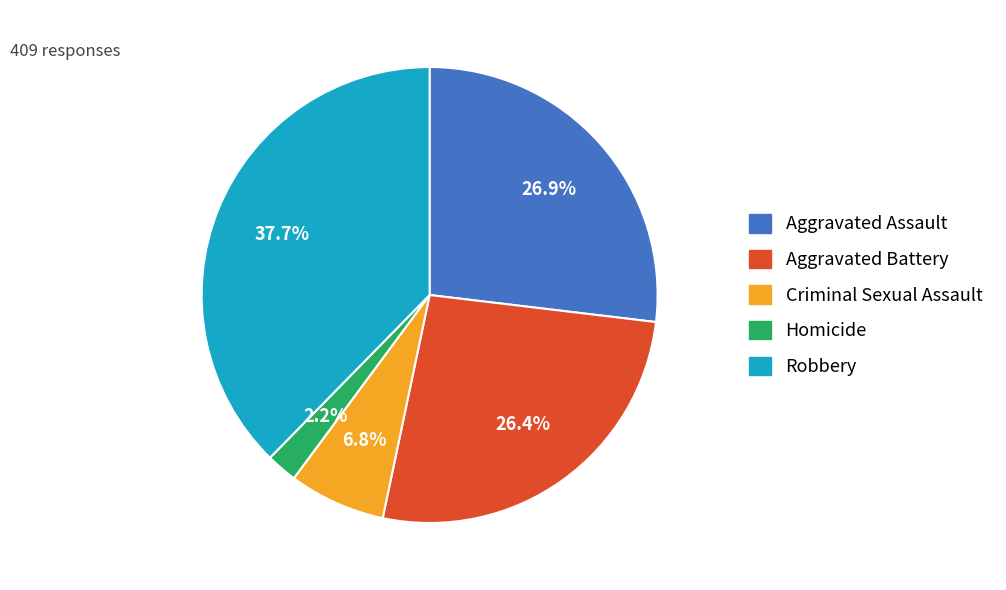

What percentage is the Aggravated Battery slice, to the nearest percent?

26%